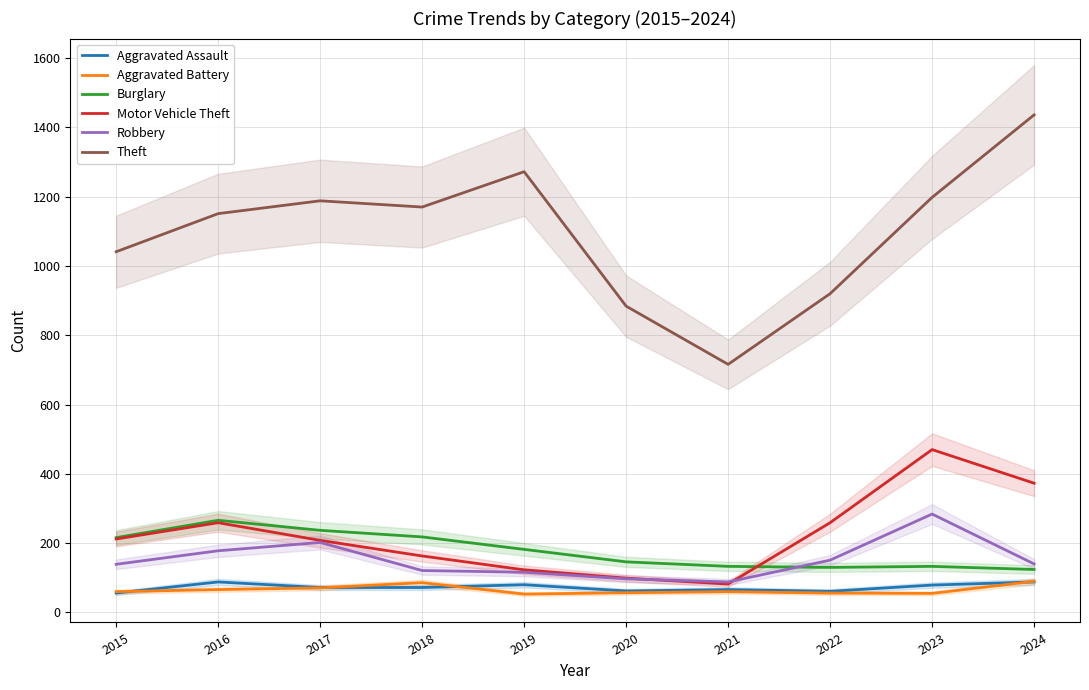

What is the difference between the second highest and minimum values in the Aggravated Battery series?

33